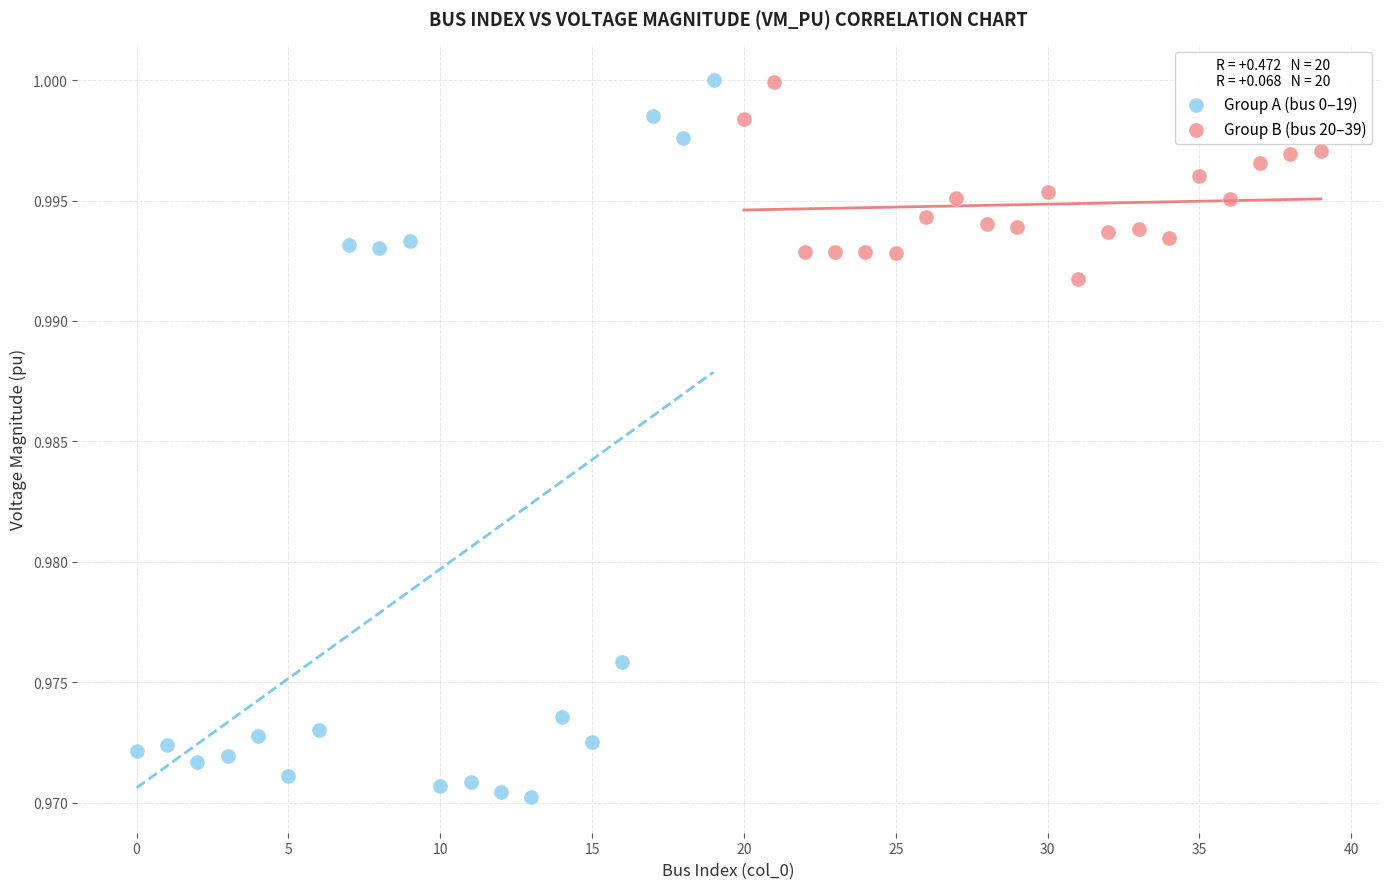

Which series has the widest spread of Y values?

Group A (bus 0–19)